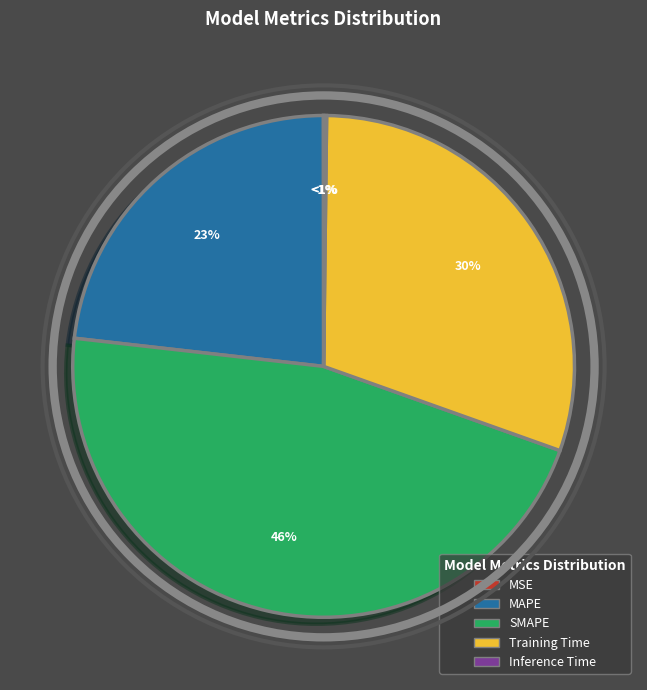

What percentage do Training Time and SMAPE together represent?

76.6%